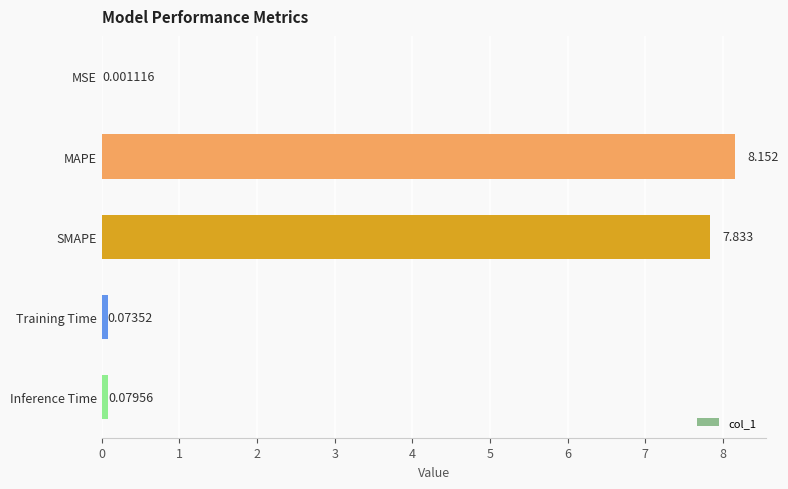

Which has a higher value, Training Time or MAPE?

MAPE